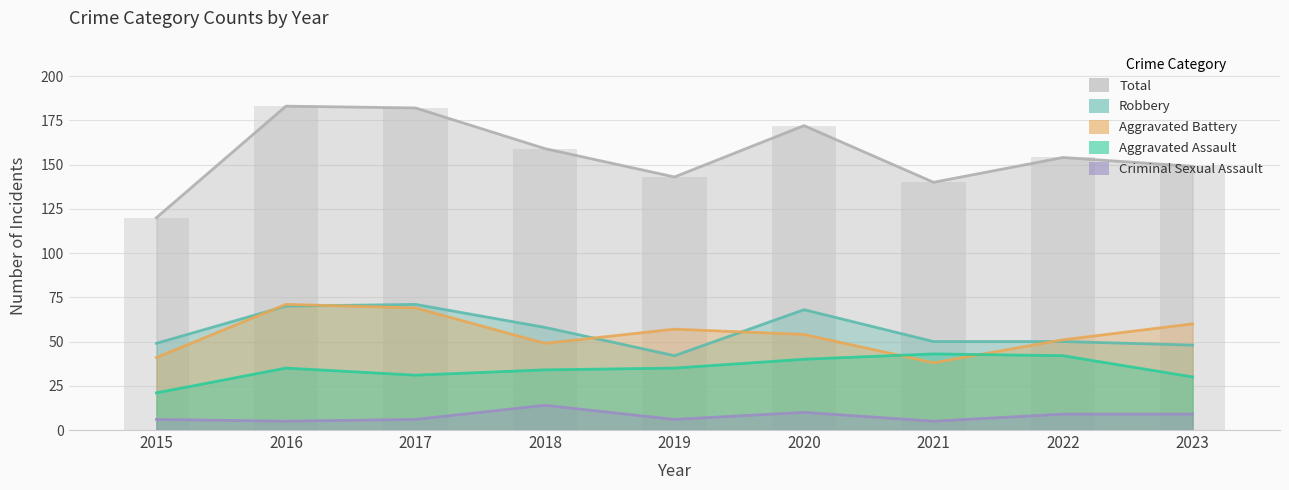

Is it true that Robbery equals 42 at 2019?

True